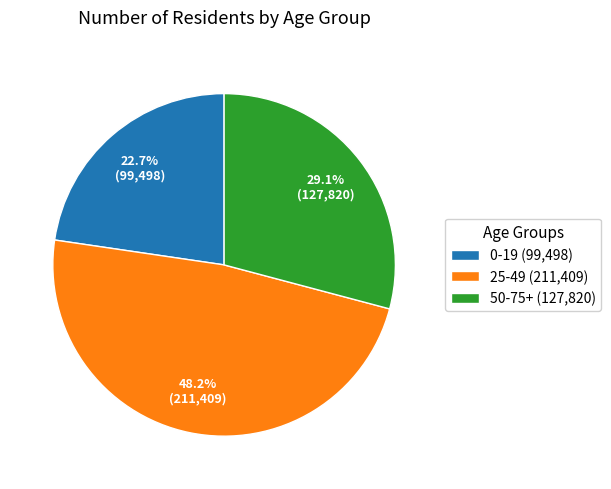

Which slice is the largest?

25-49